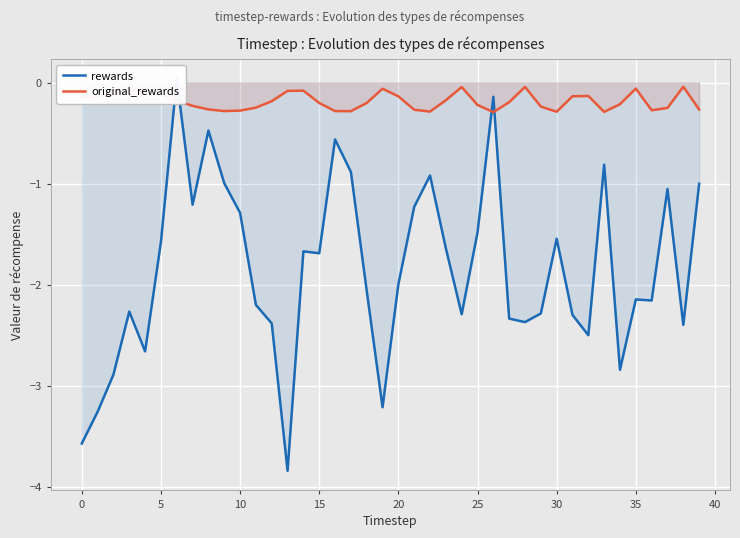

The value of original_rewards at 30 is -0.3. True or false?

True